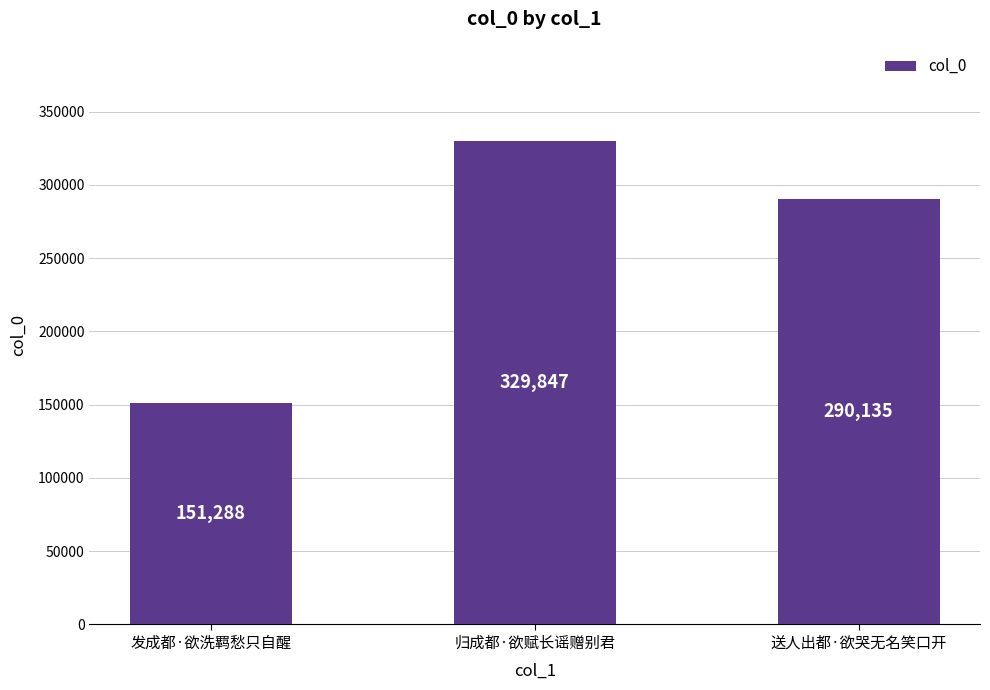

How many values are below 290135?

1